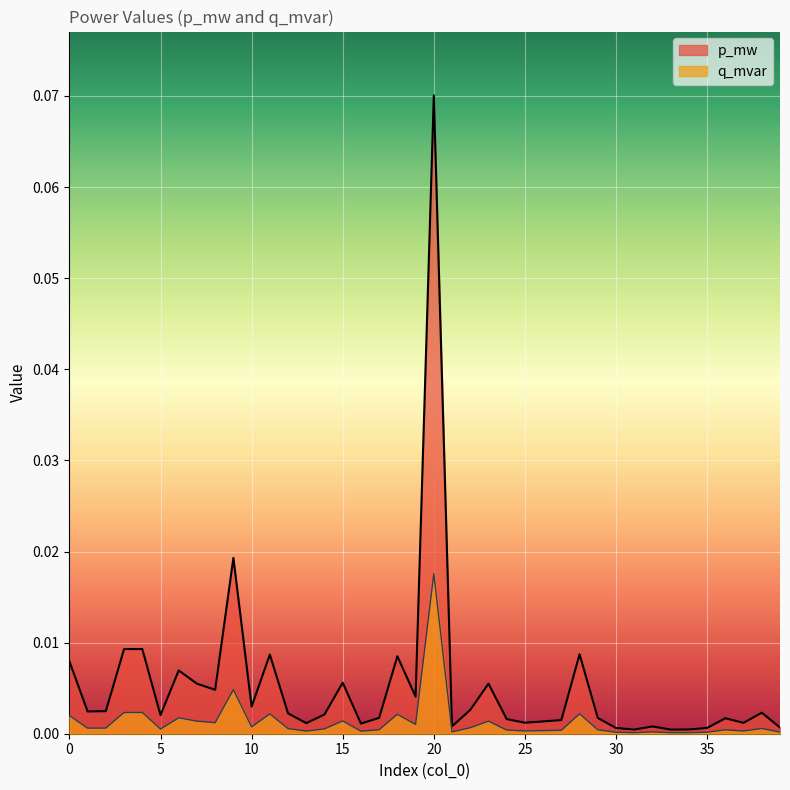

How many lines are shown in the chart?

2